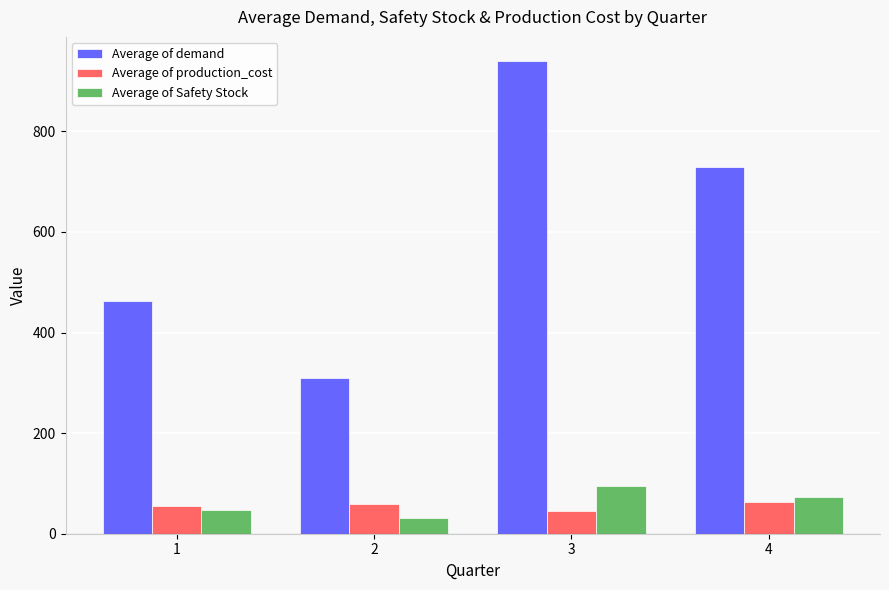

Where does the Average of production_cost series first go above 59?

2